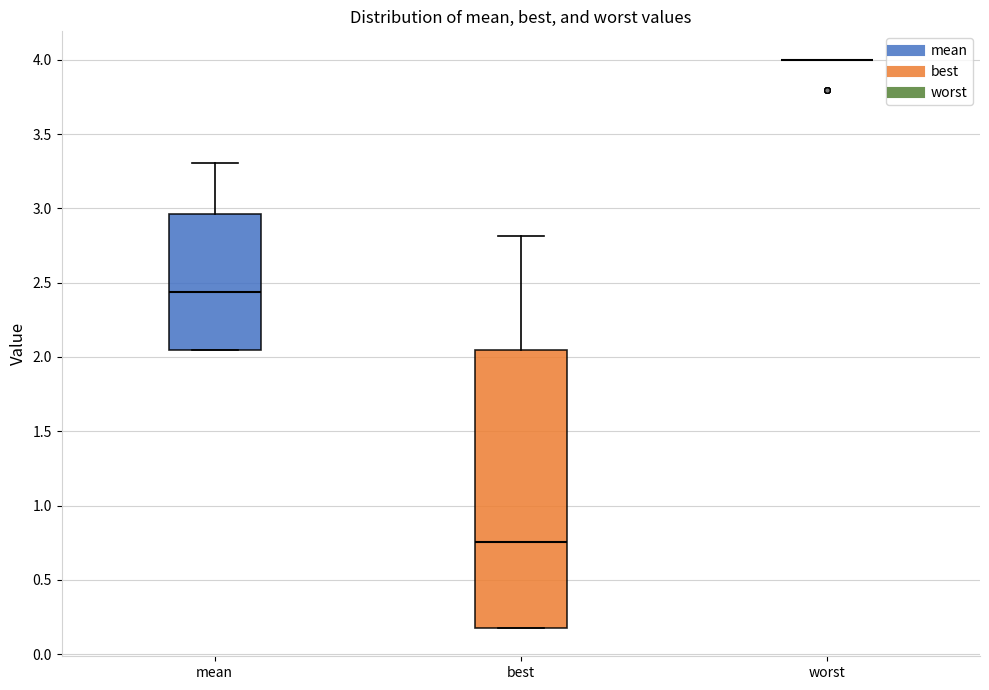

Reading left to right, transcribe this box plot: for each box, give where its median line is, the range the box spans, and where its two whiskers end, as read against the y-axis. The values are not printed on the chart, so give them approximately, as read against the axis.

mean: median 2.45, box 2.05 to 2.95, whiskers 2.05 to 3.30
best: median 0.75, box 0.20 to 2.05, whiskers 0.20 to 2.80
worst: box collapsed to a line at 4.00, whiskers 4.00 to 4.00